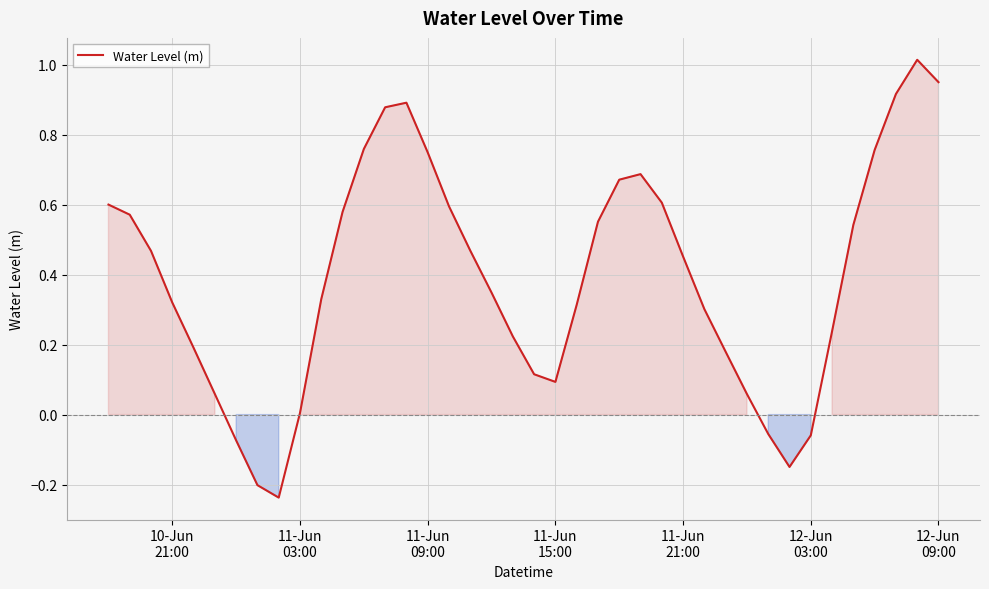

How many categories are shown in the chart?

40